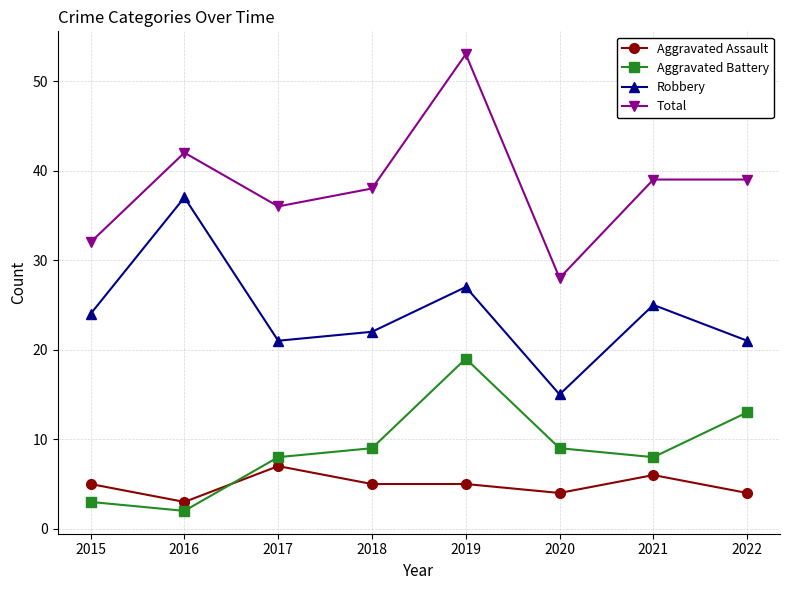

How many values in the Total series are below 39?

4